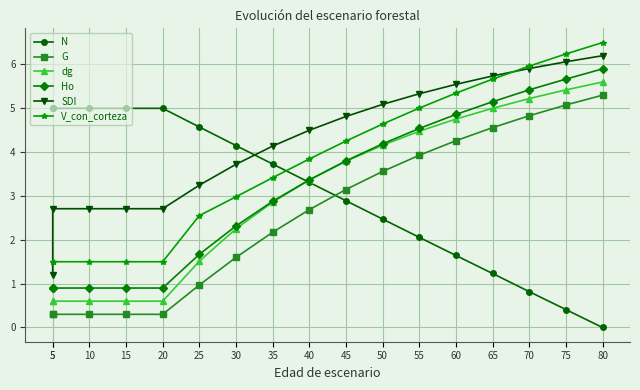

What is the sum of the V_con_corteza values at 20 and 30?

4.5